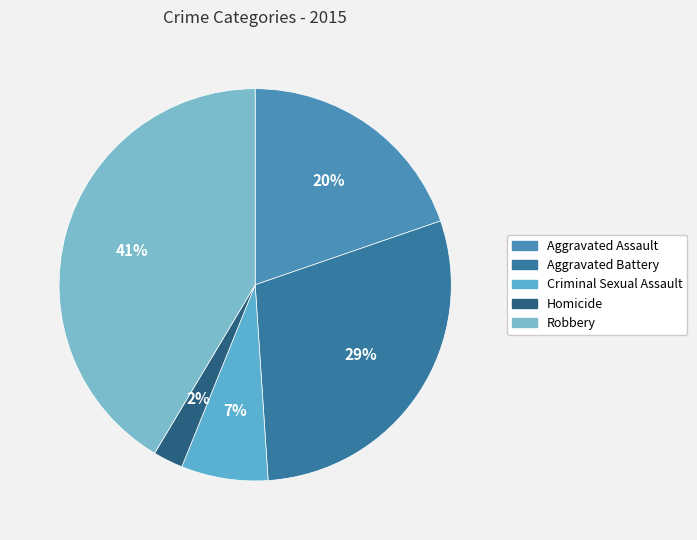

Does any single category account for the majority?

No